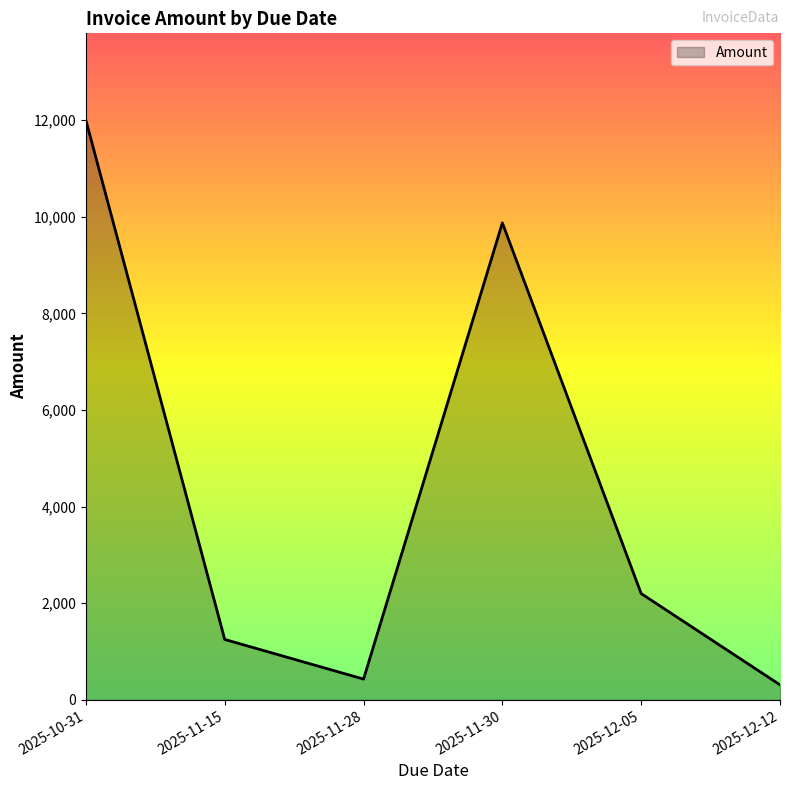

What position from the right is 2025-12-05?

2